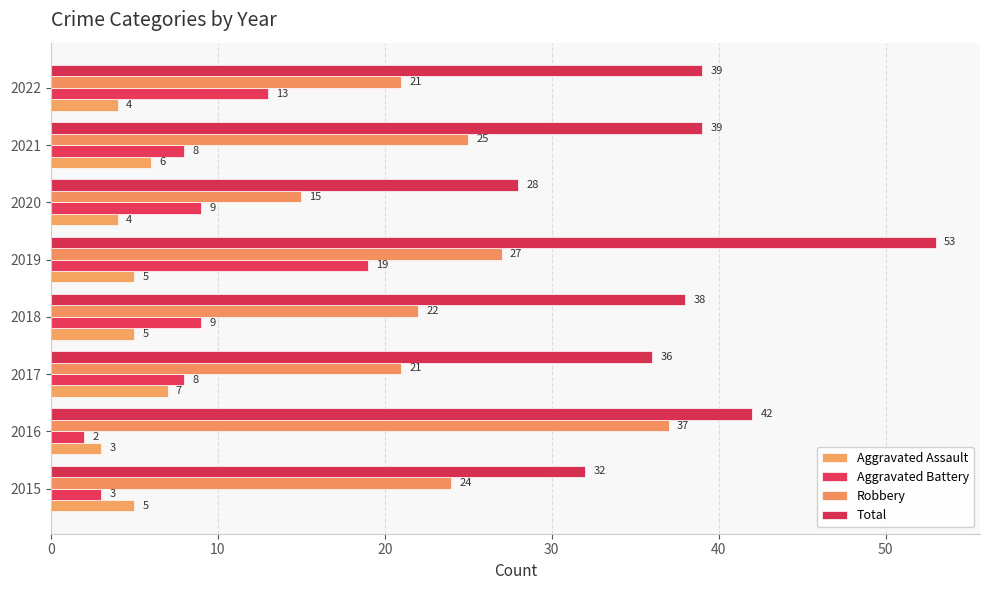

How many values in the Total series are below 39?

4